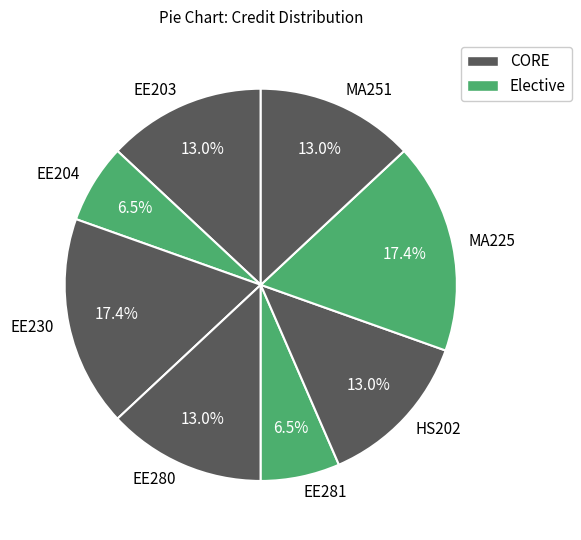

Which has a higher value, EE280 or MA225?

MA225